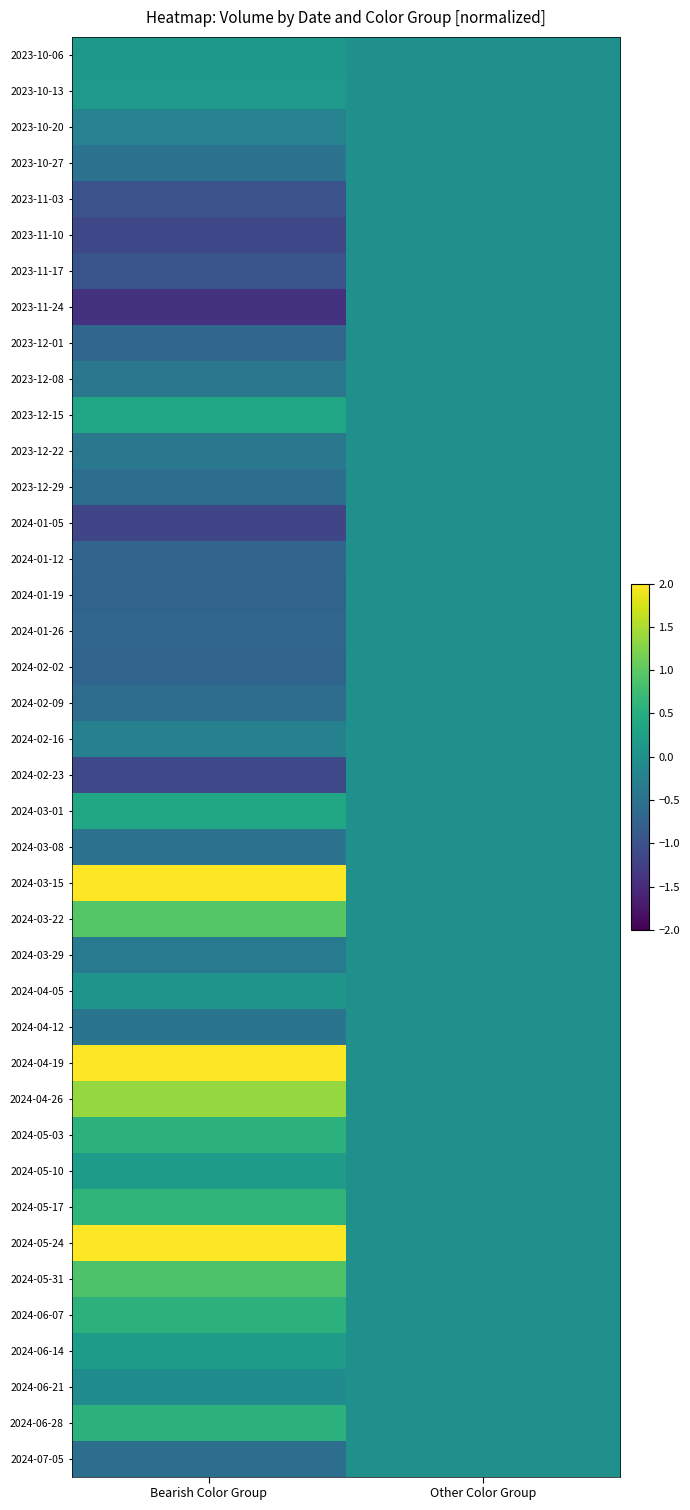

Rank the series by their maximum value, from lowest to highest.

2023-10-20, 2023-10-27, 2023-11-03, 2023-11-10, 2023-11-17, 2023-11-24, 2023-12-01, 2023-12-08, 2023-12-22, 2023-12-29, 2024-01-05, 2024-01-12, 2024-01-19, 2024-01-26, 2024-02-02, 2024-02-09, 2024-02-16, 2024-02-23, 2024-03-08, 2024-03-29, 2024-04-12, 2024-06-21, 2024-07-05, 2024-04-05, 2023-10-06, 2023-10-13, 2024-05-10, 2024-06-14, 2023-12-15, 2024-03-01, 2024-05-03, 2024-06-07, 2024-06-28, 2024-05-17, 2024-05-31, 2024-03-22, 2024-04-26, 2024-05-24, 2024-03-15, 2024-04-19